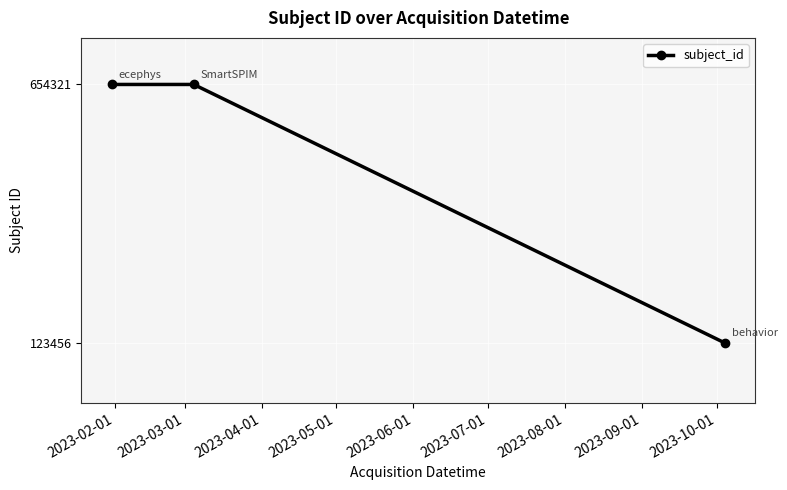

What is the sum of all values?

1432098